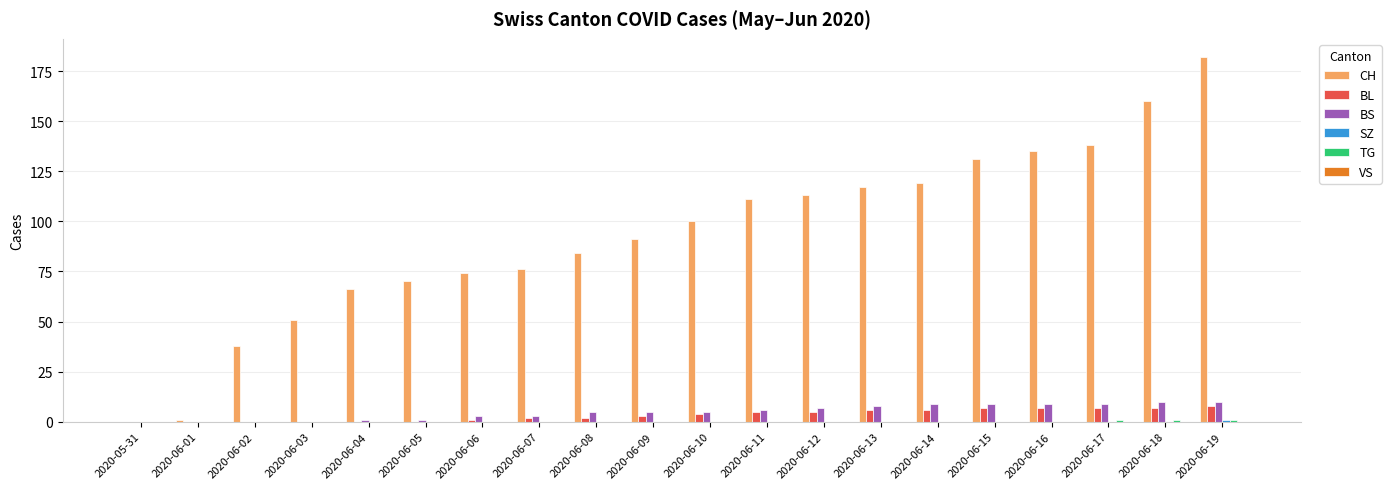

What is the sum of all BL values?

70